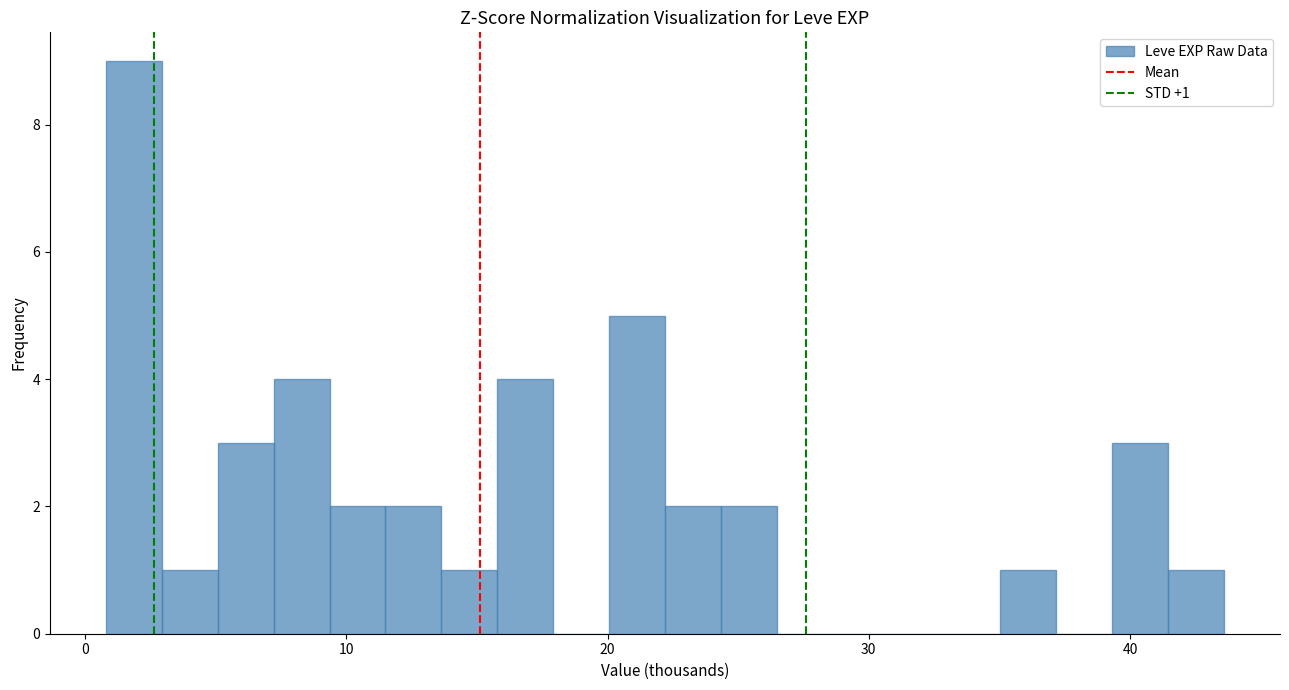

Around what value on the x-axis is the tallest bar? Give the approximate position of its centre, as read against the axis.

2